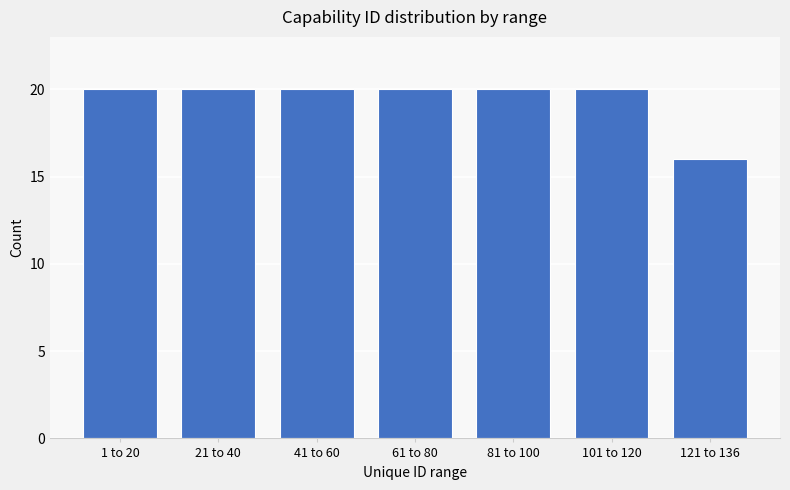

Reading left to right, extract all data points from this chart.

1 to 20=20	21 to 40=20	41 to 60=20	61 to 80=20	81 to 100=20	101 to 120=20	121 to 136=16